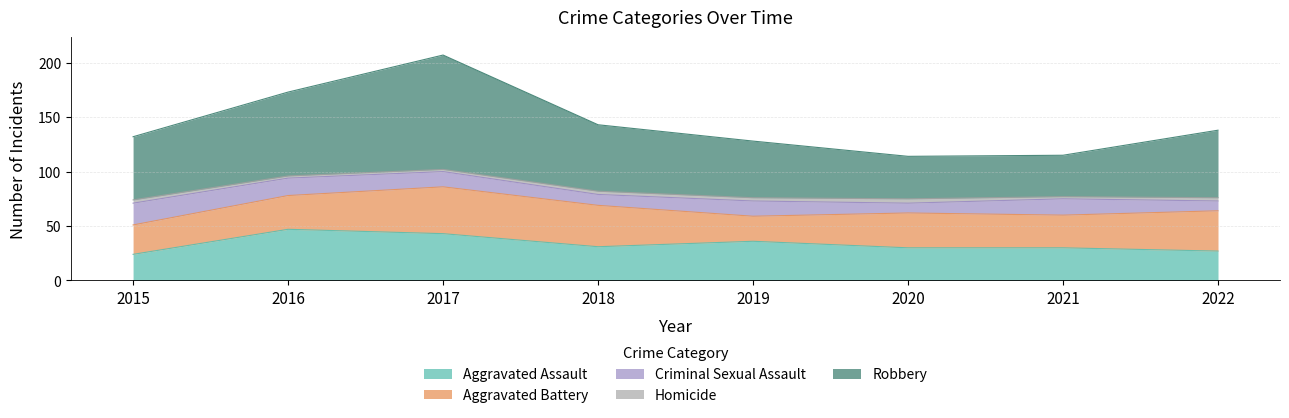

Reading left to right, transcribe all the data shown in this chart.

Aggravated Assault: 2015=24	2016=47	2017=43	2018=31	2019=36	2020=30	2021=30	2022=27
Aggravated Battery: 2015=27	2016=31	2017=43	2018=38	2019=23	2020=32	2021=30	2022=37
Criminal Sexual Assault: 2015=20	2016=16	2017=14	2018=10	2019=14	2020=9	2021=15	2022=9
Homicide: 2015=3	2016=2	2017=2	2018=3	2019=3	2020=4	2021=2	2022=3
Robbery: 2015=58	2016=77	2017=105	2018=61	2019=52	2020=39	2021=38	2022=62